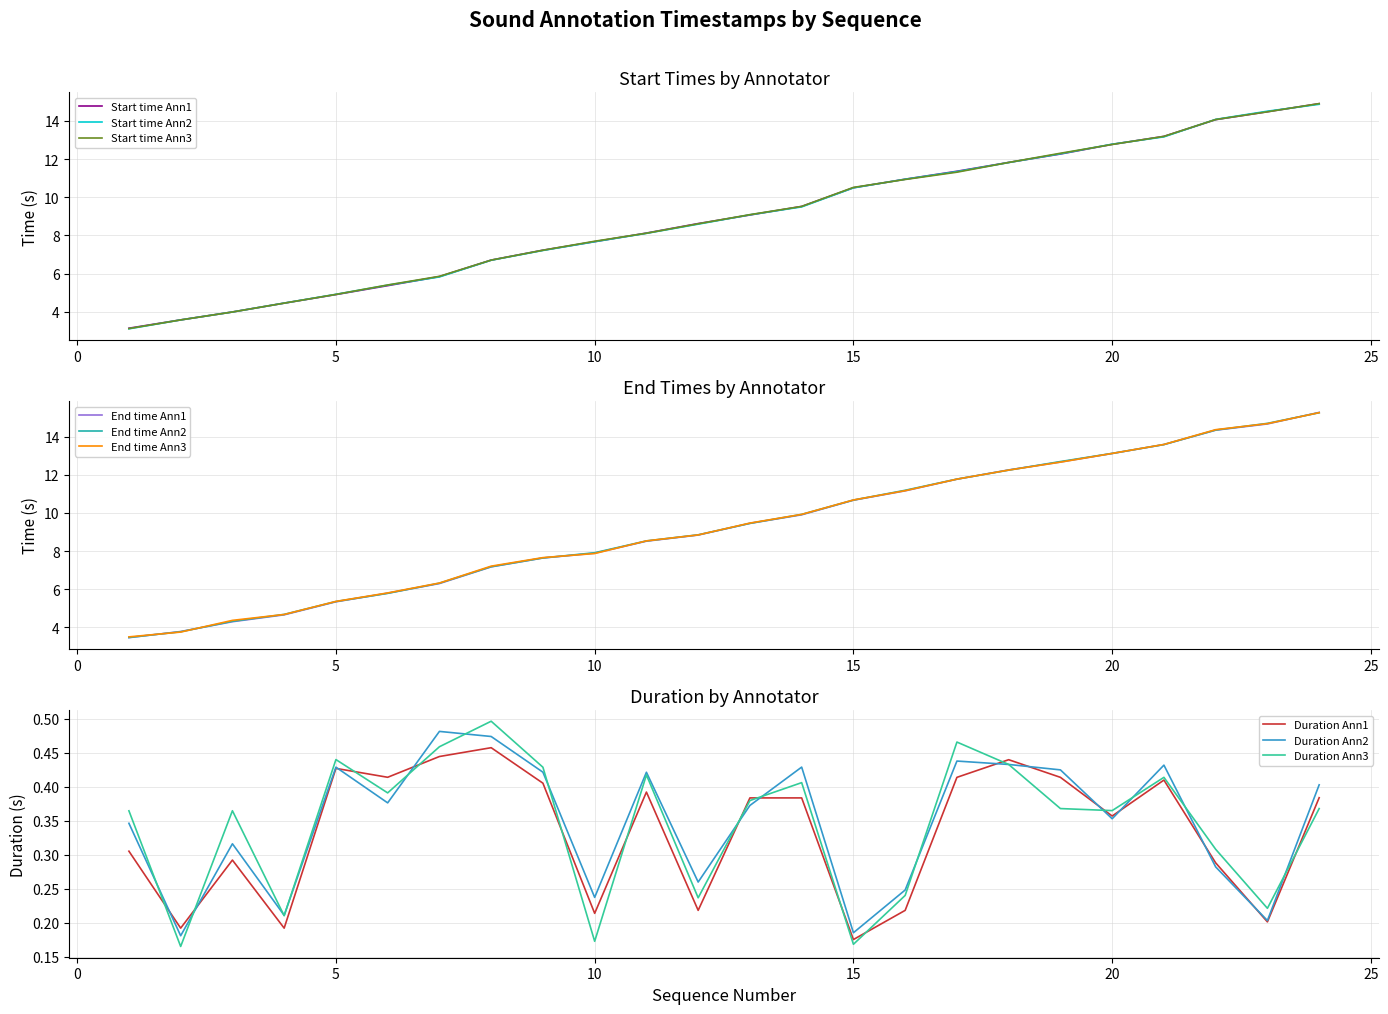

Where does the Start time (Ann1) series first go above 9?

13